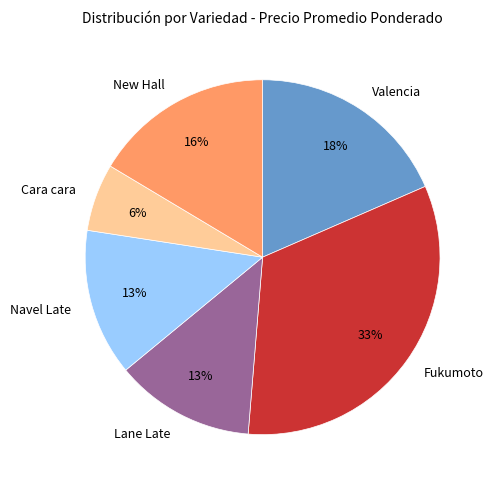

Is there any slice that represents more than half of the pie?

No